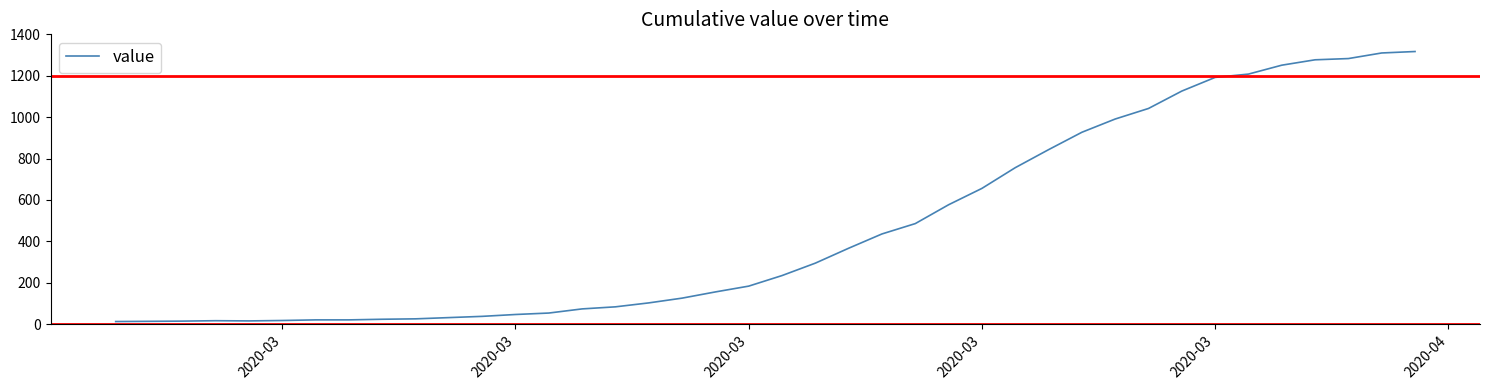

Does the chart display data point markers on the line(s)?

No